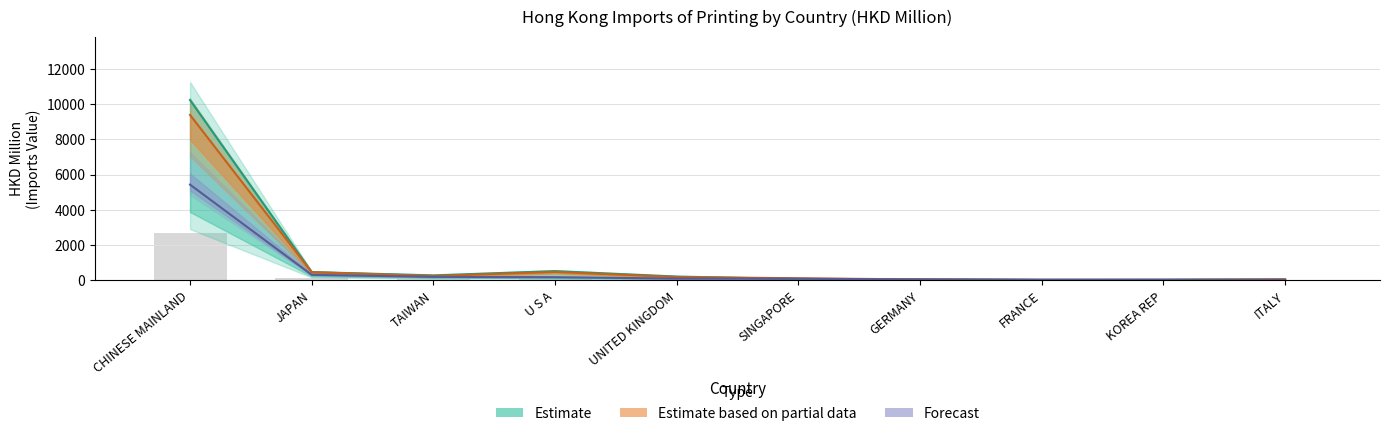

Count the number of data series in this chart.

4